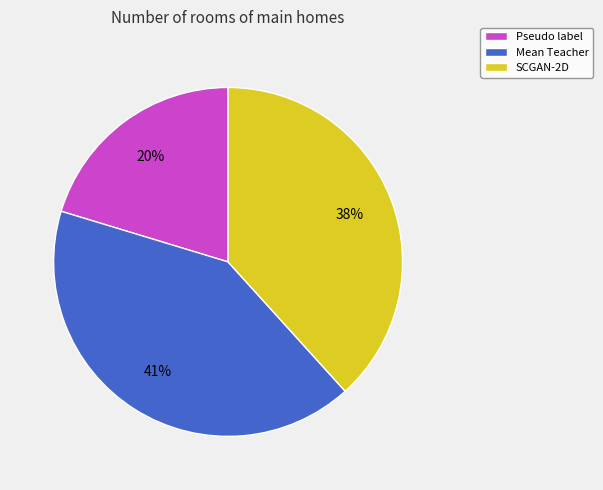

True or false: Mean Teacher accounts for 31% of the total.

False